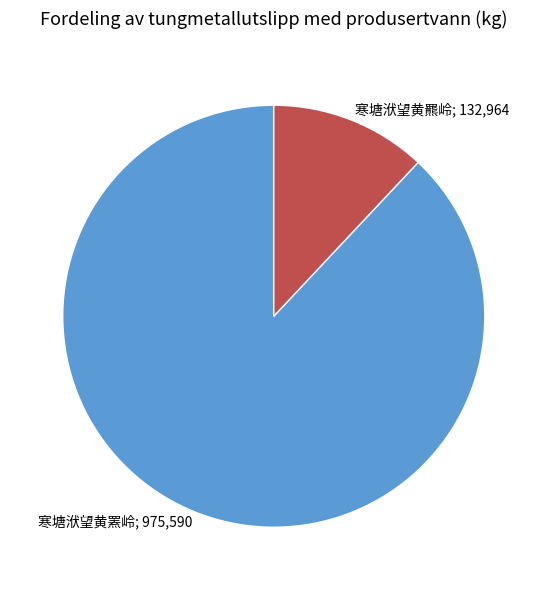

Does any single category account for the majority?

Yes